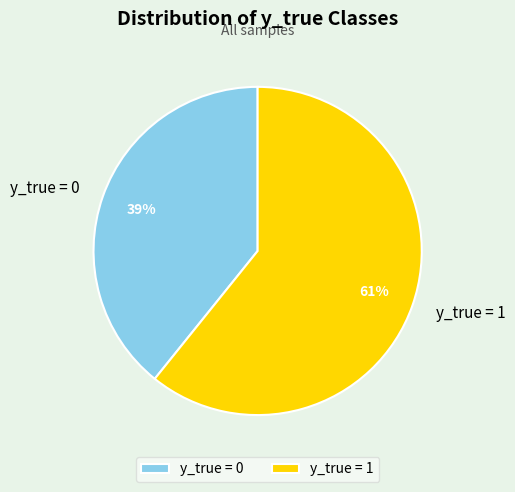

What percentage is the y_true = 0 slice, to the nearest percent?

39%